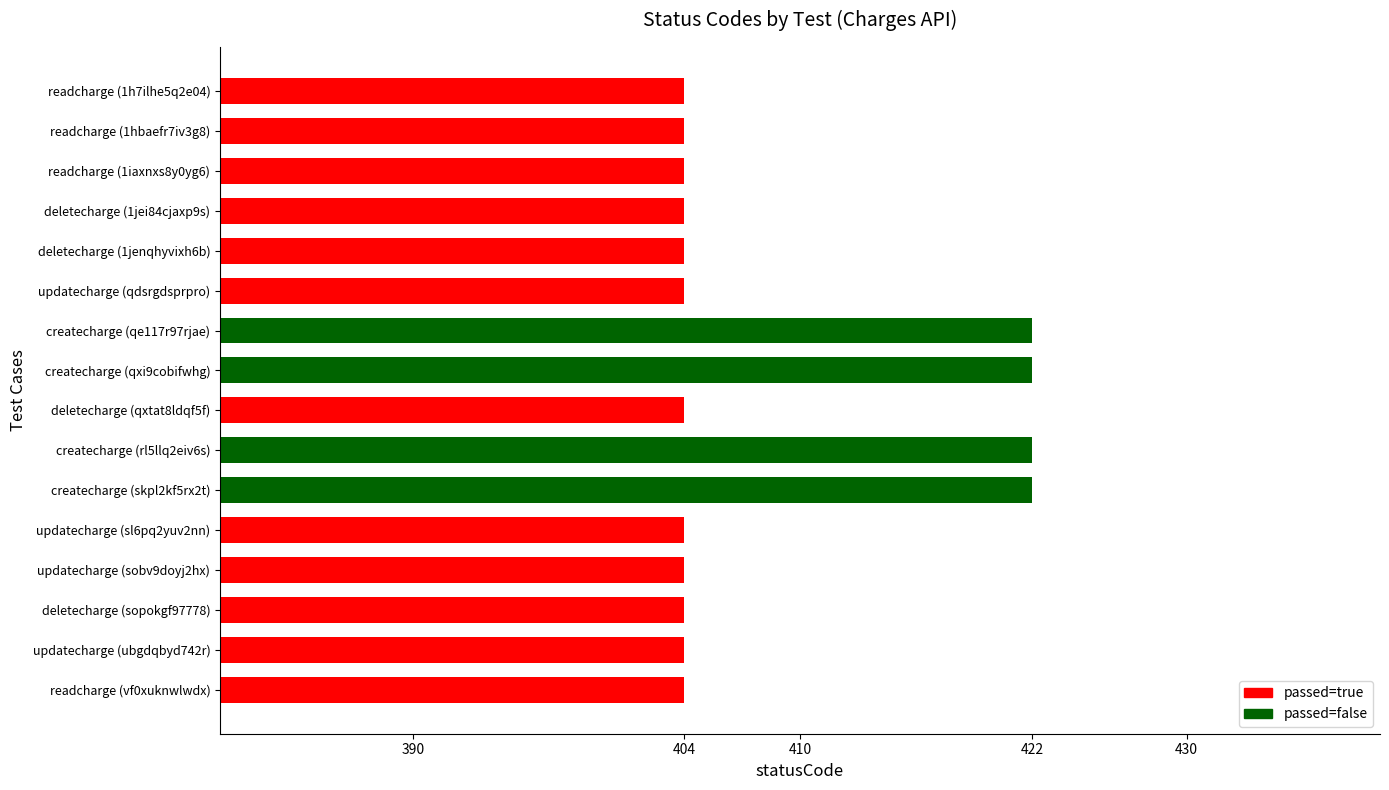

Between readcharge (vf0xuknwlwdx) and createcharge (skpl2kf5rx2t), which is larger?

createcharge (skpl2kf5rx2t)